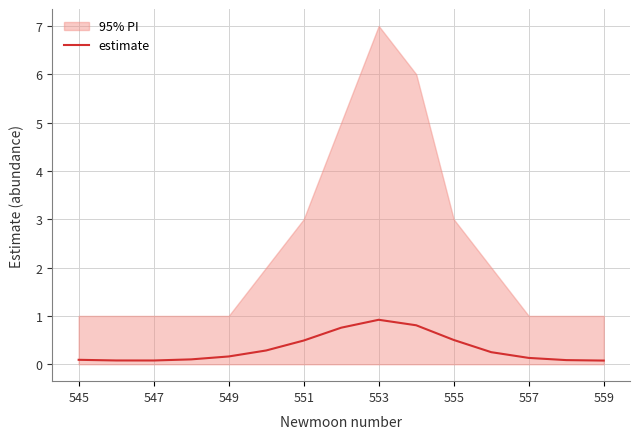

Is it true that estimate equals 0.2 at 549?

True